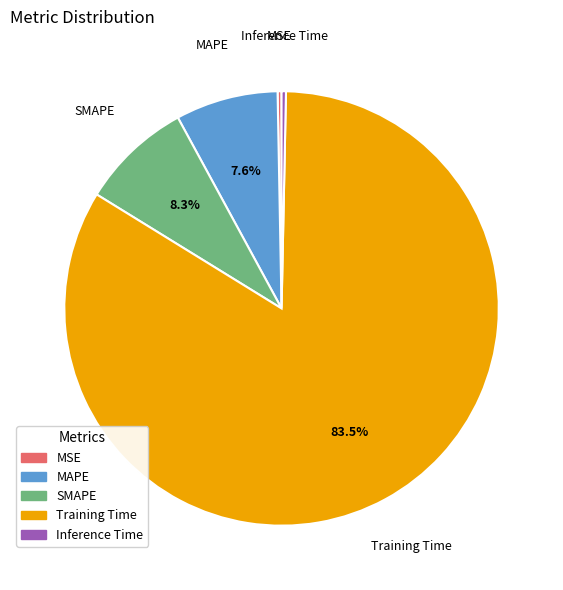

What is the largest slice in the pie chart?

Training Time